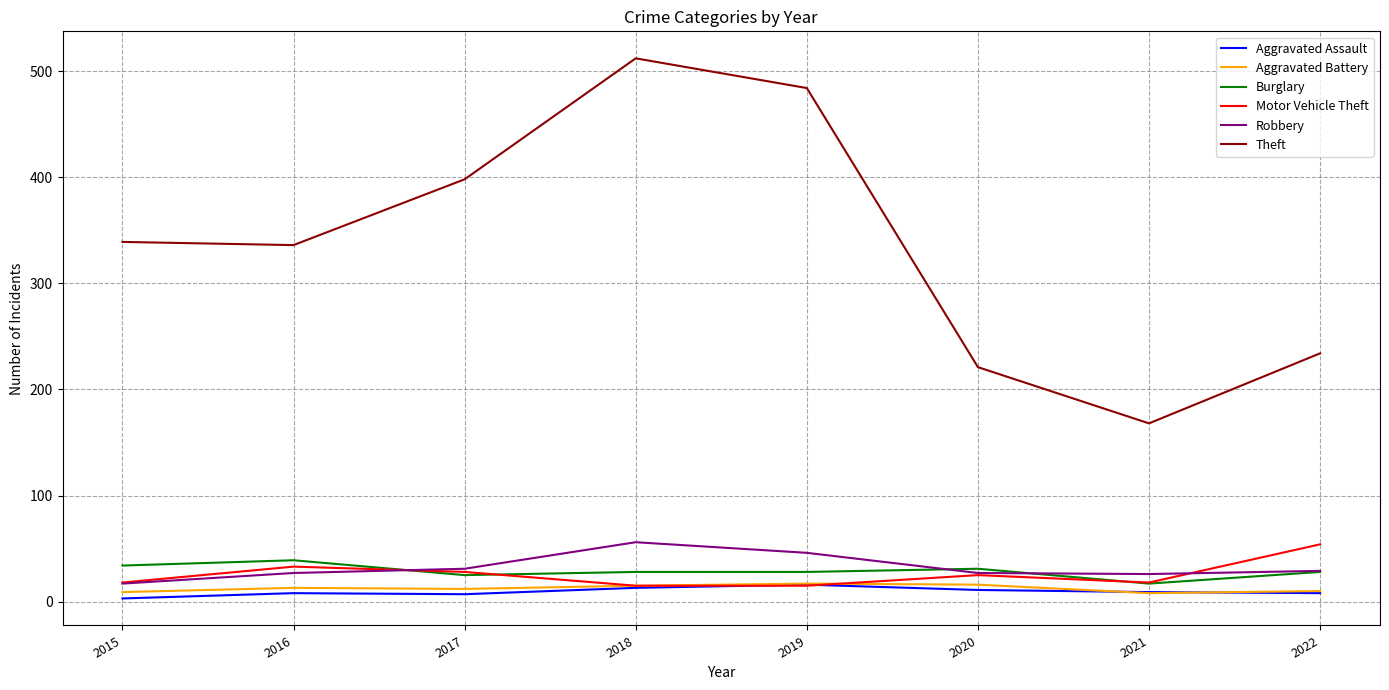

What are all the series names shown in the legend?

Aggravated Assault, Aggravated Battery, Burglary, Motor Vehicle Theft, Robbery, Theft